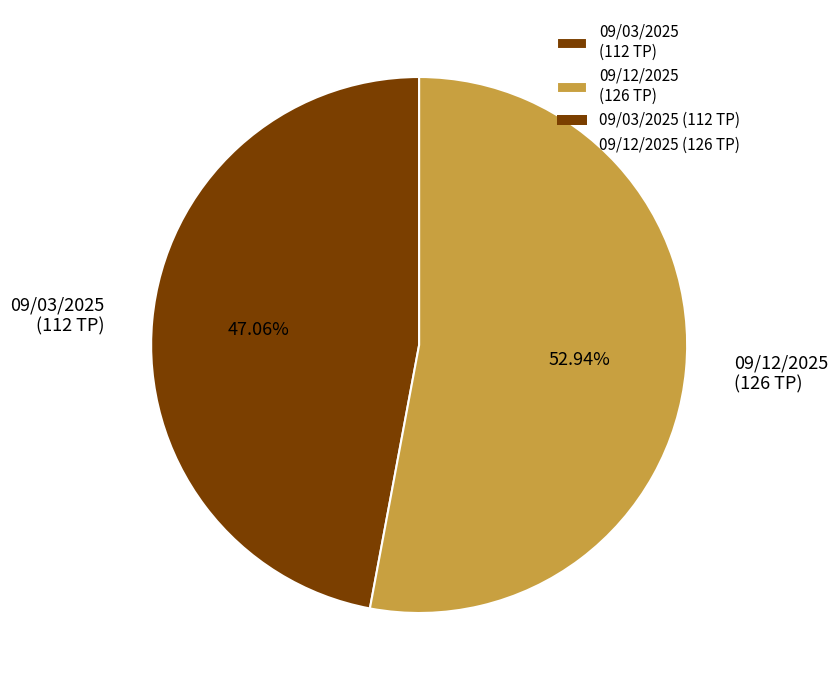

What is the ratio of the value at 09/03/2025 (112 TP) to the value at 09/12/2025 (126 TP)?

0.9